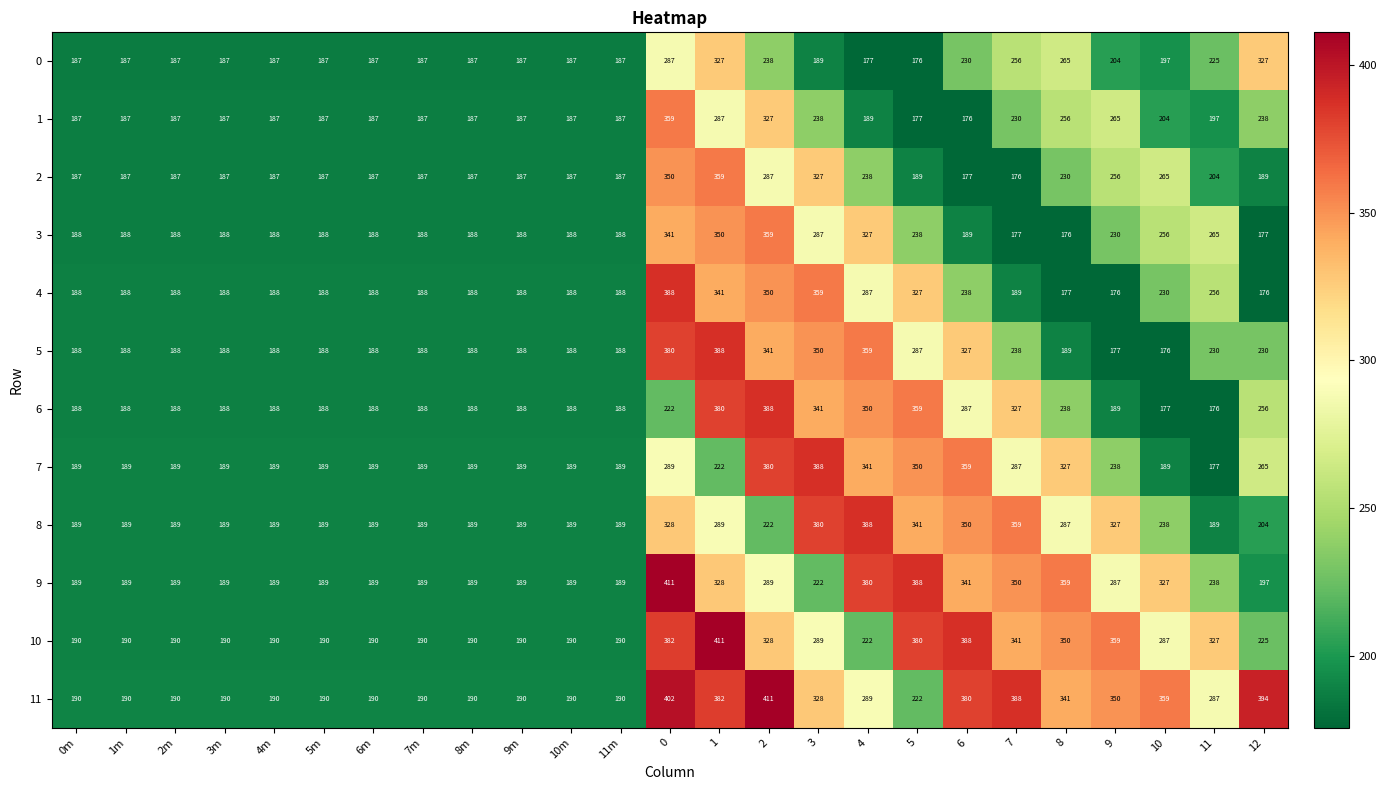

Is it true that 0 equals 187 at 0m?

True